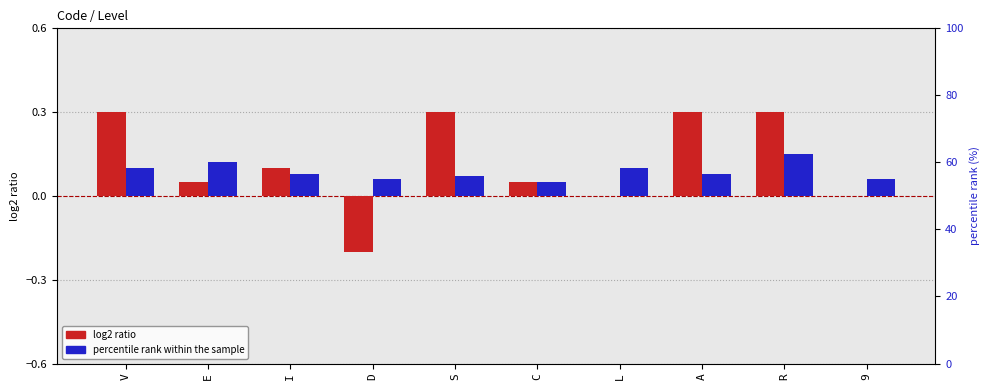

Which series changed the most between S and A?

percentile rank within the sample